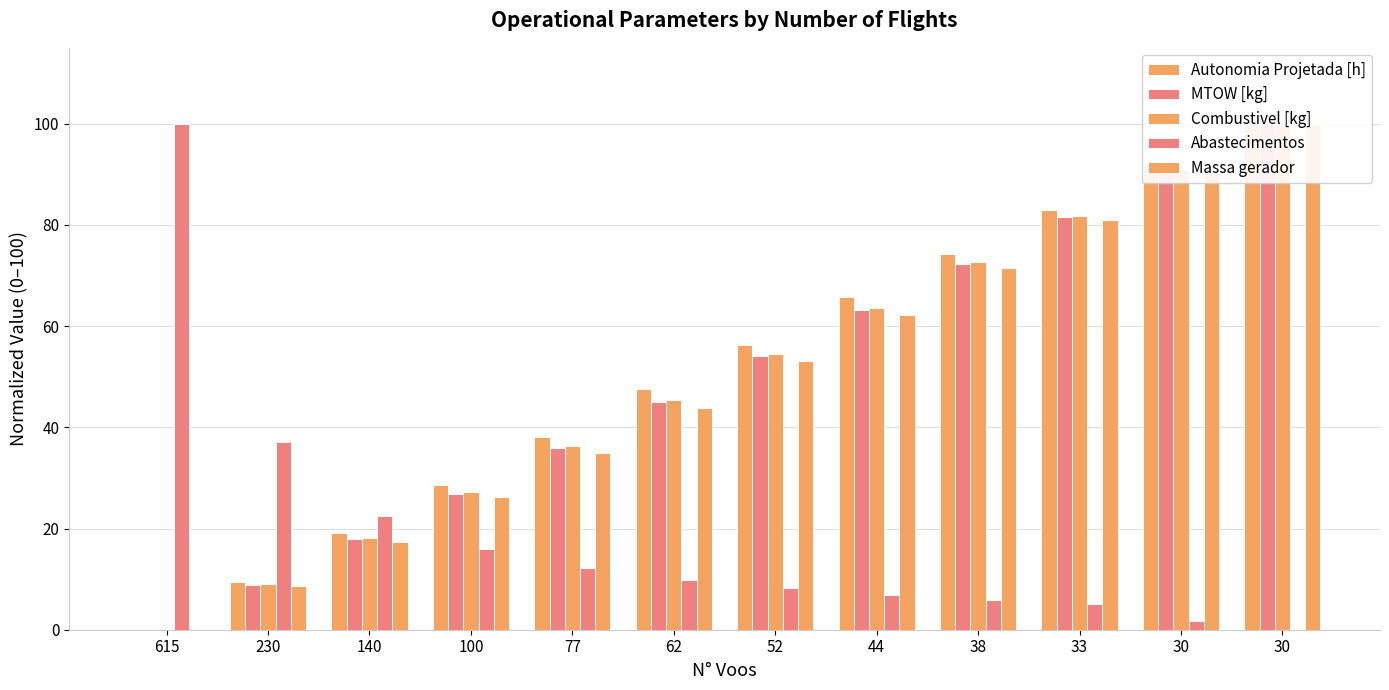

Rank the categories by Massa gerador value from highest to lowest.

30, 30, 33, 38, 44, 52, 62, 77, 100, 140, 230, 615